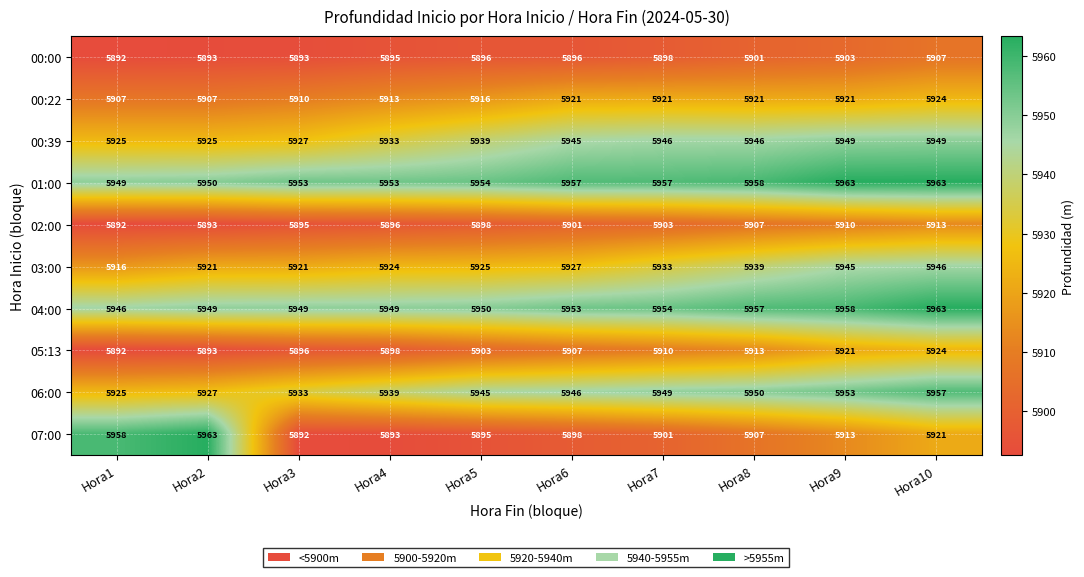

How many categories are shown in the chart?

10